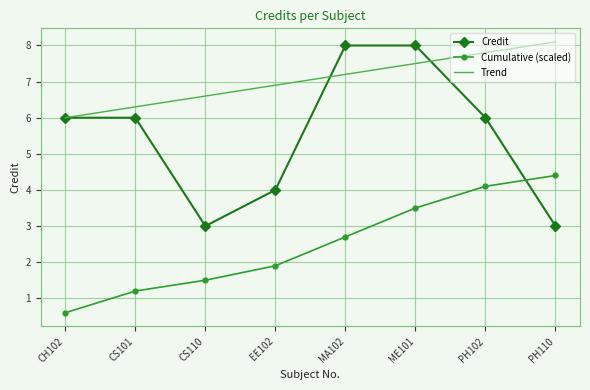

What is the smallest value displayed?

0.6